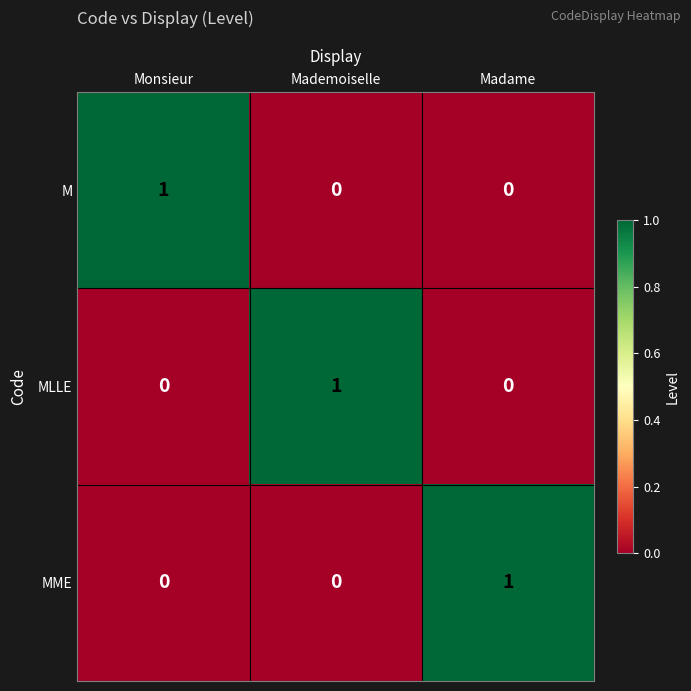

The MLLE series shows 0 at Madame. True or false?

True